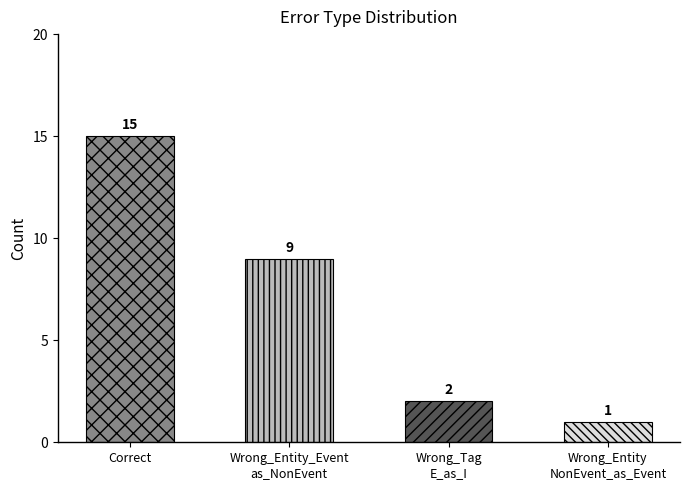

Rank the categories by value from highest to lowest.

Correct, Wrong_Entity_Event
as_NonEvent, Wrong_Tag
E_as_I, Wrong_Entity
NonEvent_as_Event